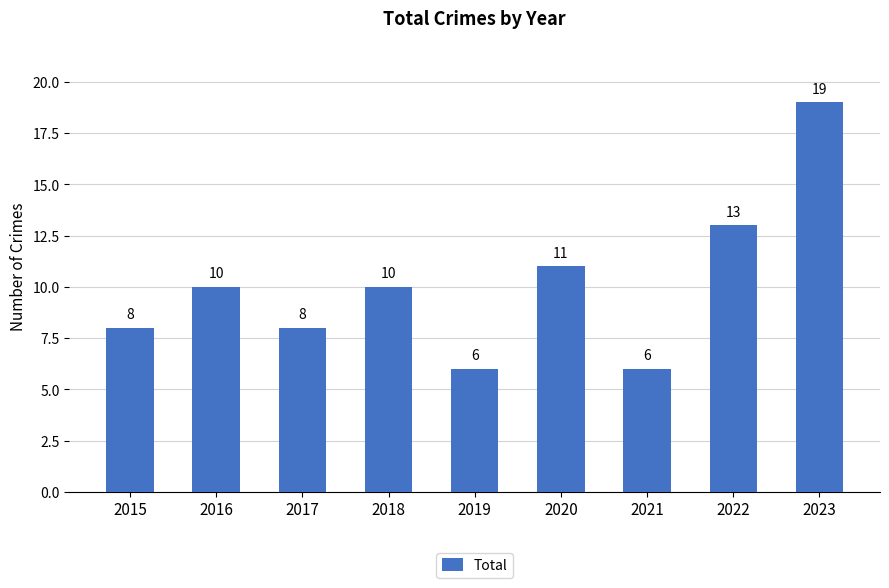

What is the sum of the values at 2018 and 2020?

21